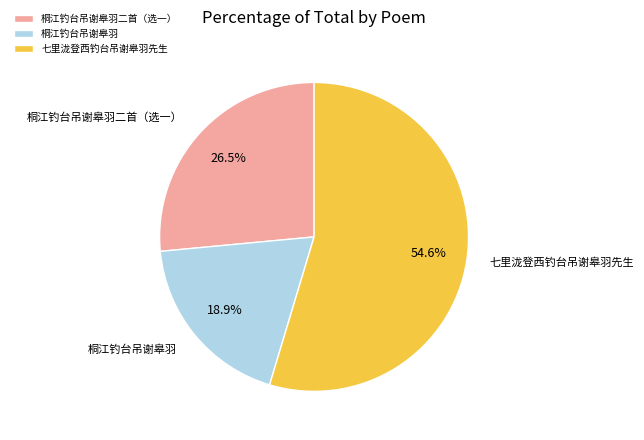

Approximately how many times larger is the value at 七里泷登西钓台吊谢皋羽先生 compared to 桐江钓台吊谢皋羽二首（选一）?

2.1